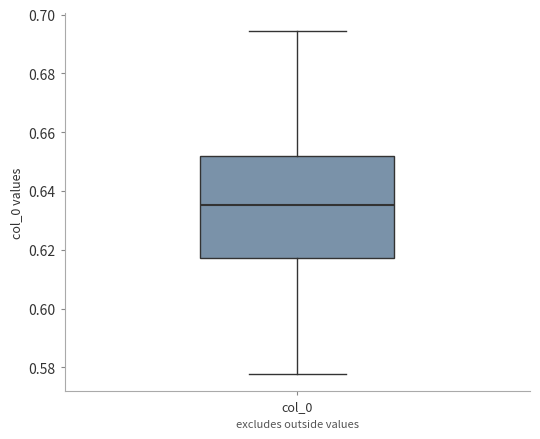

Transcribe this box plot: give where the median line is, the range the box spans, and where the two whiskers end, as read against the y-axis. The values are not printed on the chart, so give them approximately, as read against the axis.

median 0.636, box 0.618 to 0.652, whiskers 0.578 to 0.694